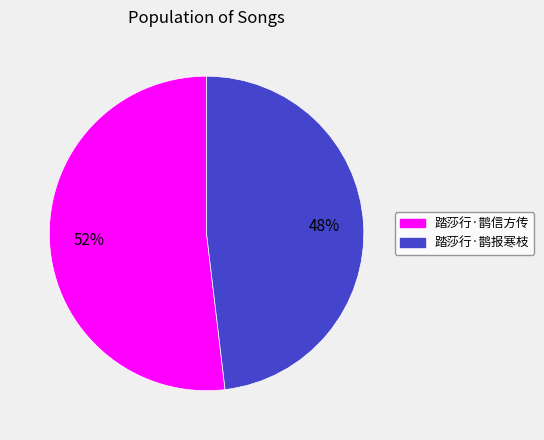

To the nearest percent, what is the combined percentage of 踏莎行·鹊信方传 and 踏莎行·鹊报寒枝?

100%